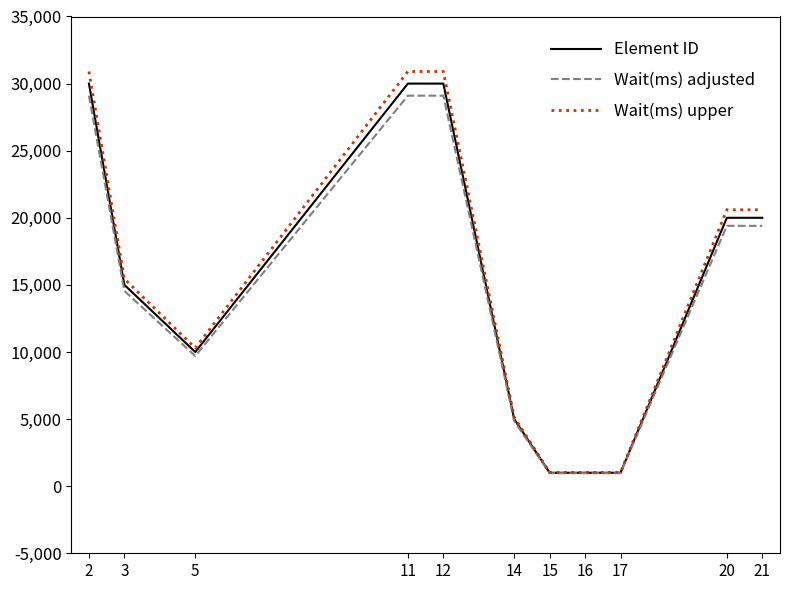

Read the Wait(ms) adjusted value at 21, to the nearest 100.

19400